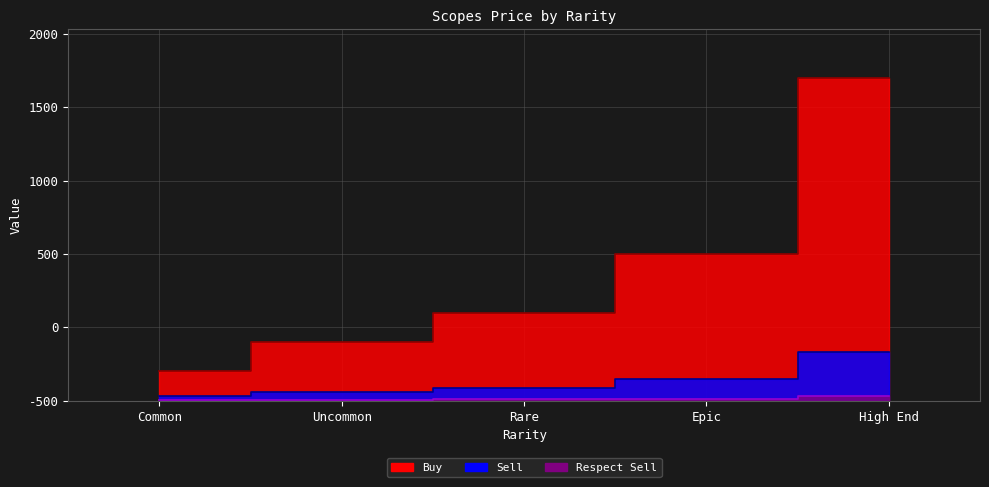

How many series are shown in this chart?

3